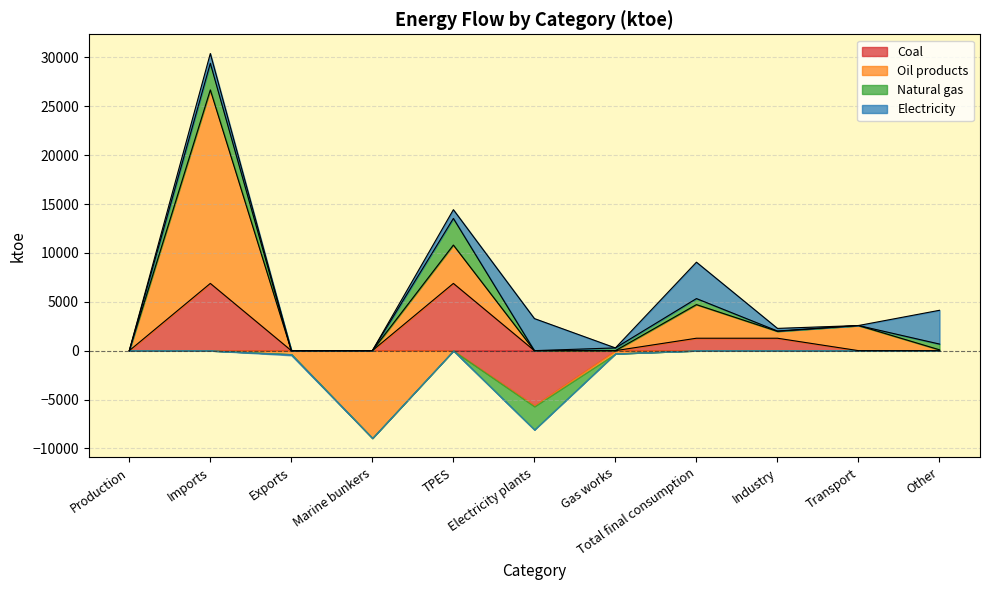

List the labels in order of Coal value, smallest first.

Electricity plants, Production, Exports, Marine bunkers, Gas works, Transport, Other, Total final consumption, Industry, Imports, TPES